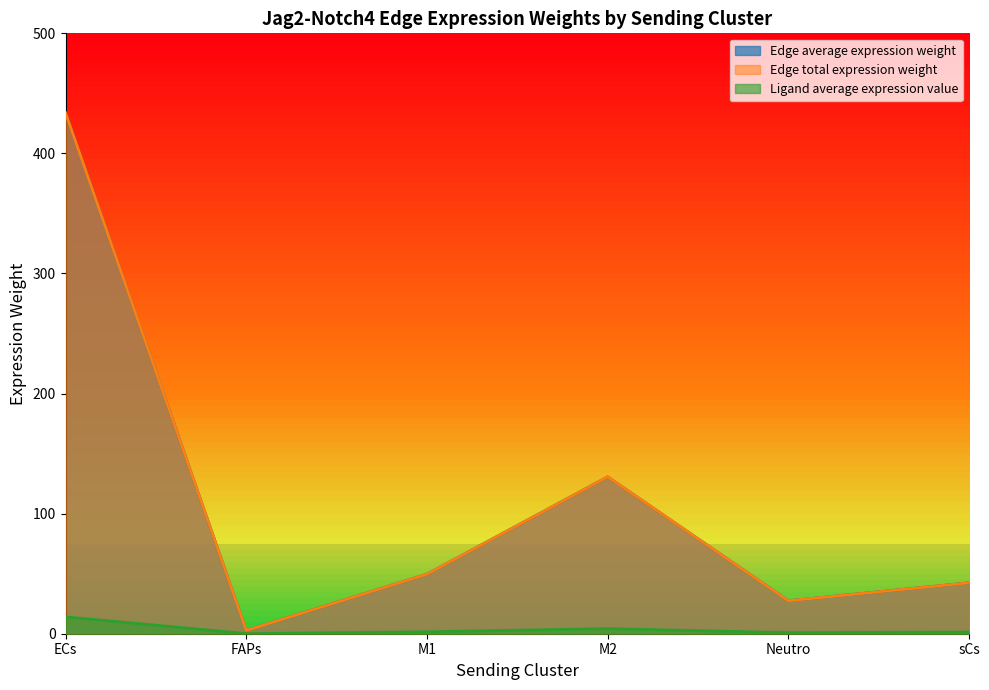

At which label does Ligand average expression value first exceed 1?

ECs